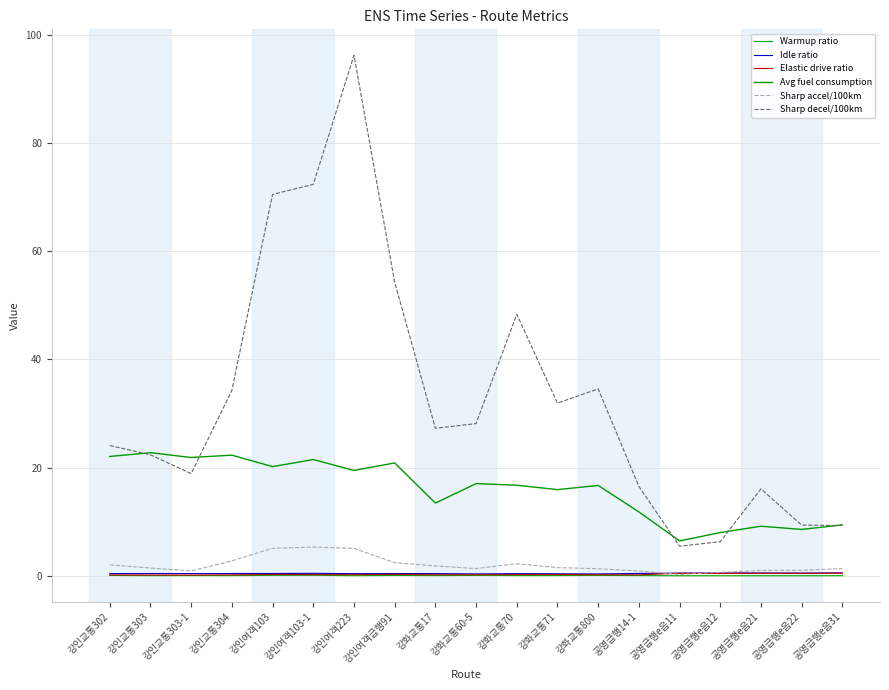

What is the average value of the Avg fuel consumption series?

16.0